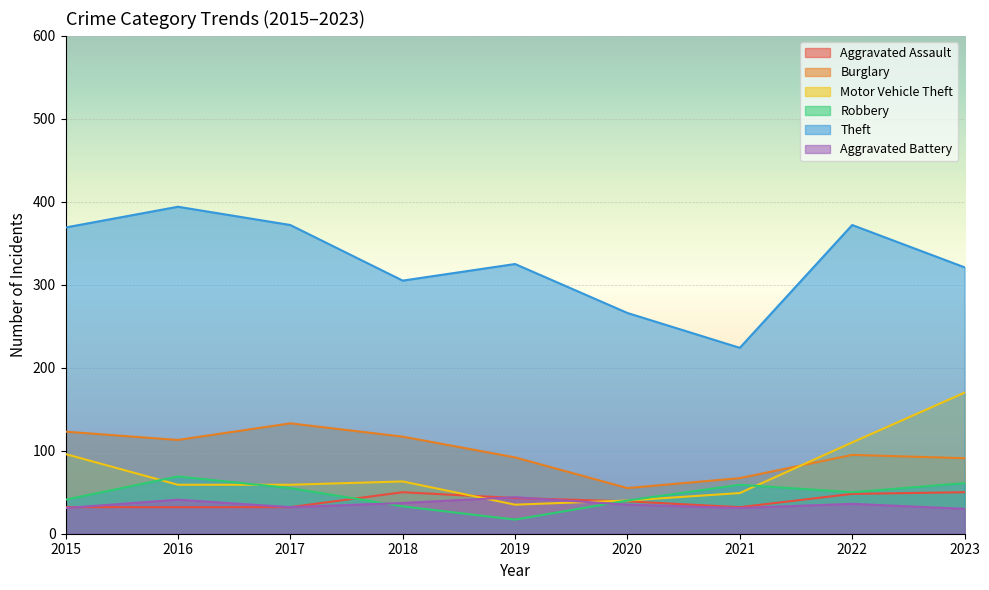

How many interior local peaks does the Aggravated Battery series have?

3